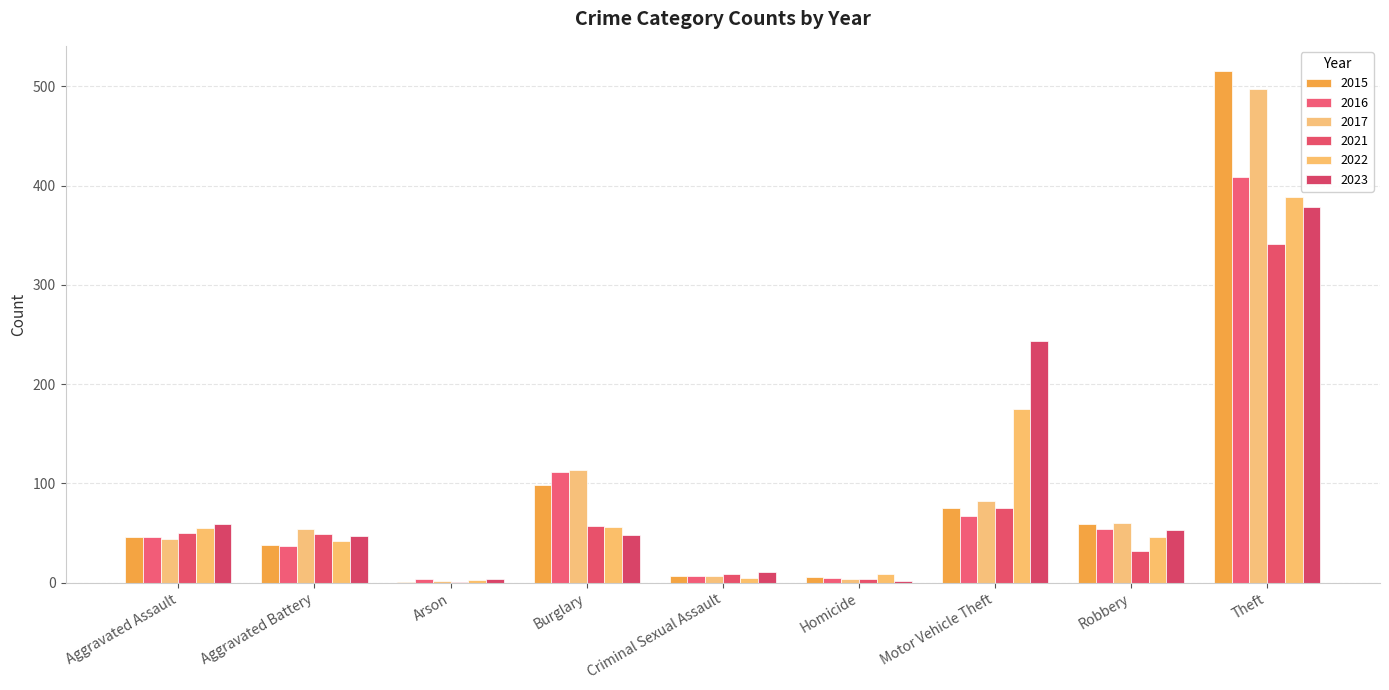

Rank the series by their maximum value, from lowest to highest.

2021, 2023, 2022, 2016, 2017, 2015